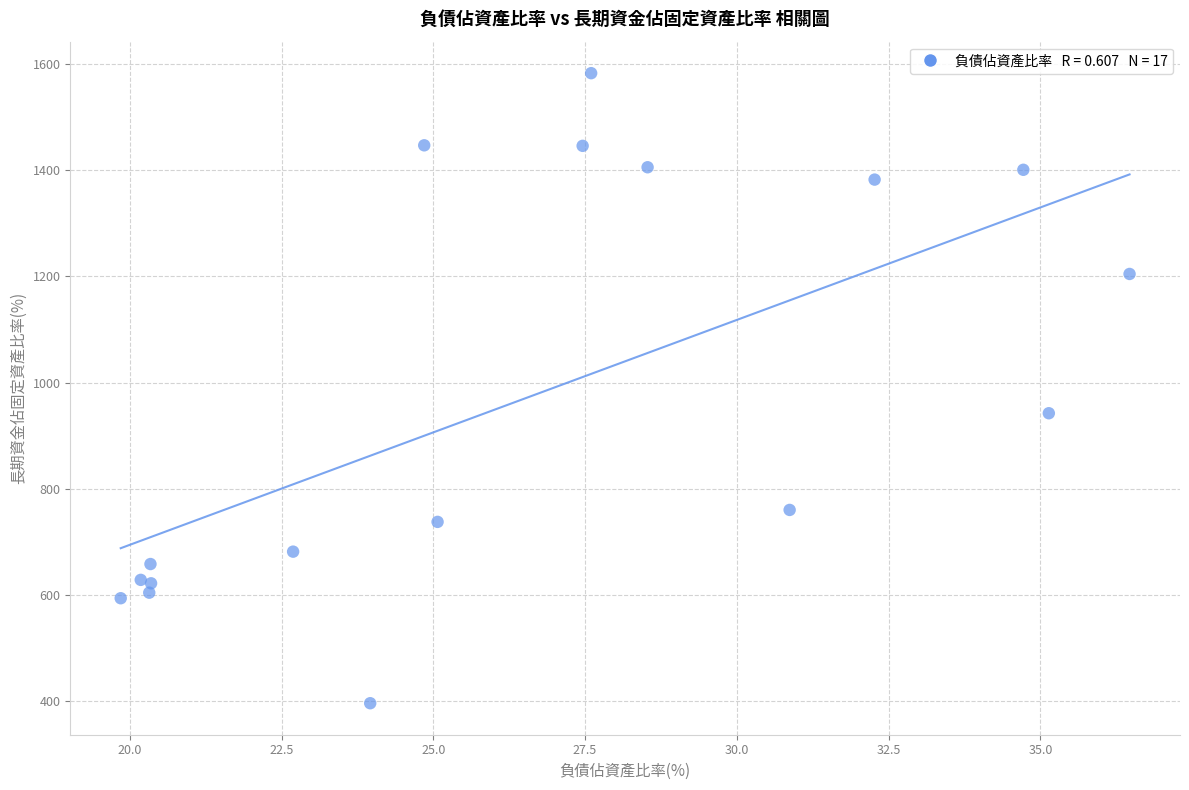

What Y value in the scatter plot is closest to 989?

942.2